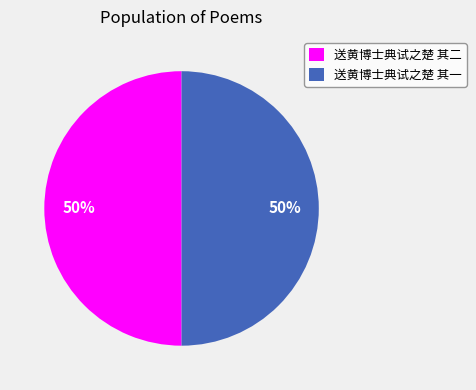

True or false: 送黄博士典试之楚 其一 accounts for 50% of the total.

True